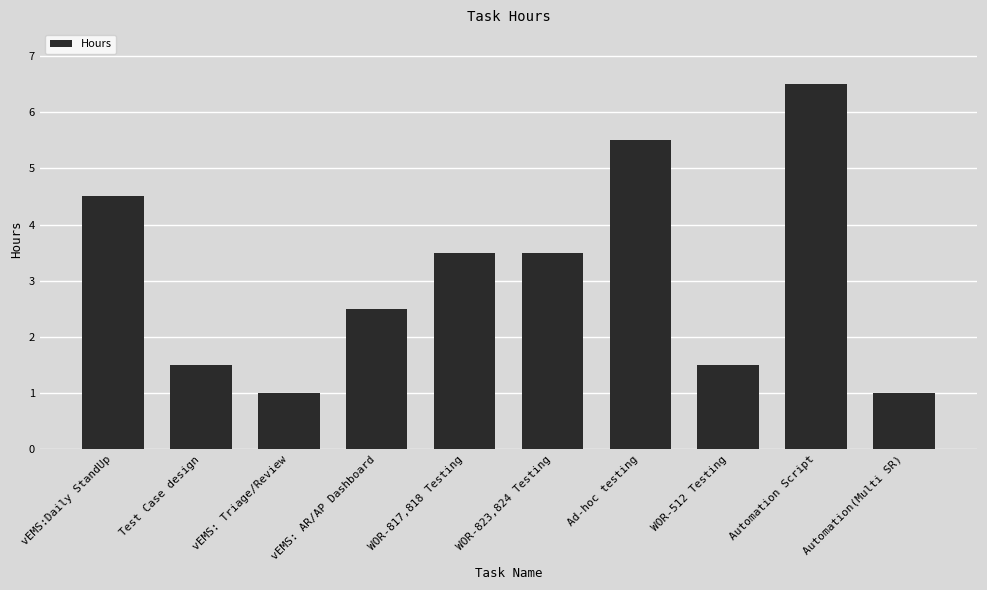

Which label corresponds to the largest value in the chart?

Automation Script